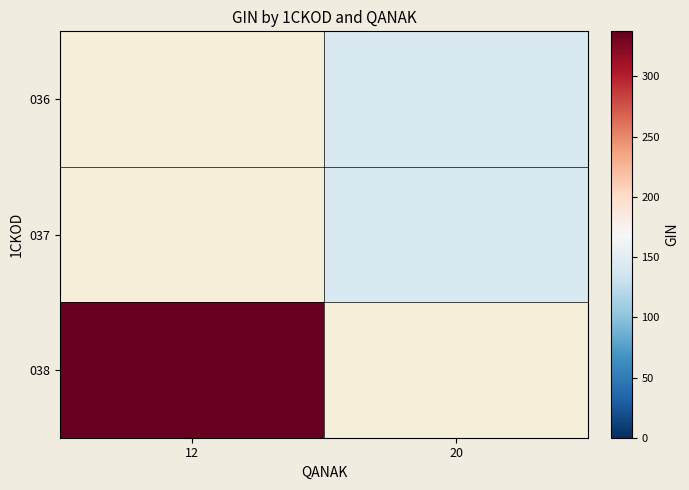

True or false: 037 has a value of 142.5 at 20.

True